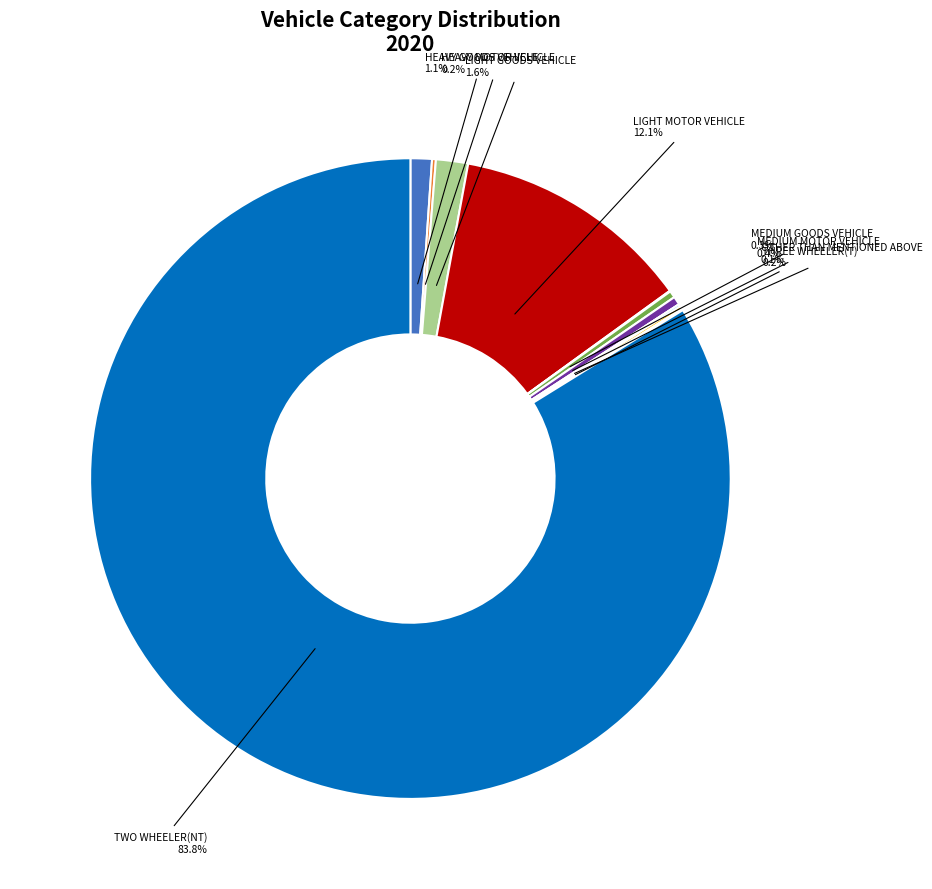

Is there any slice that represents more than half of the pie?

Yes